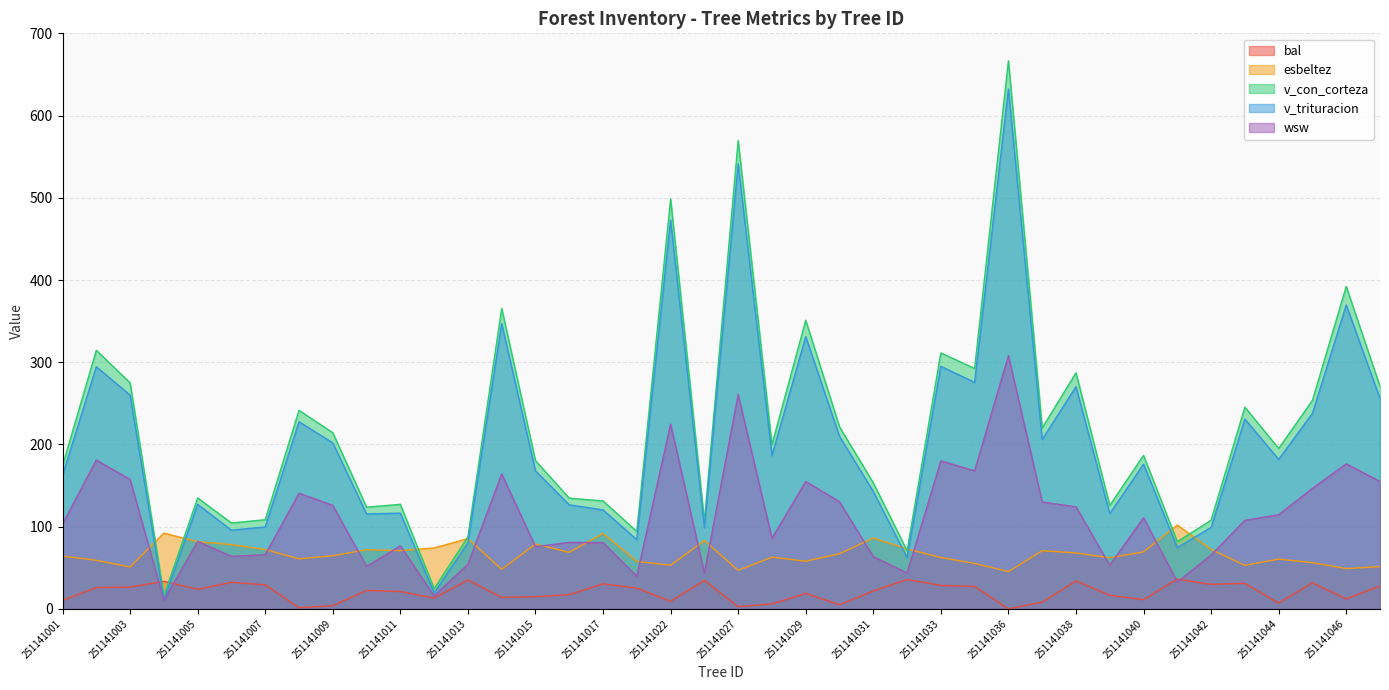

Which series has the largest total across all categories?

v_con_corteza